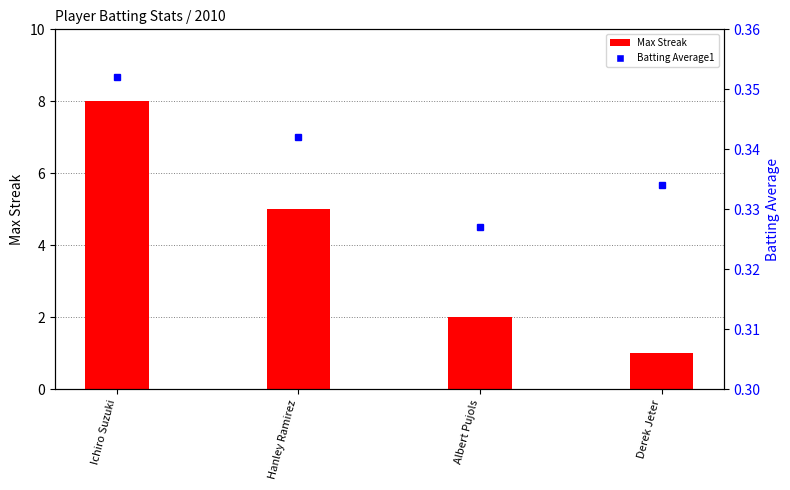

At which label does Batting Average1 reach its minimum?

Albert Pujols